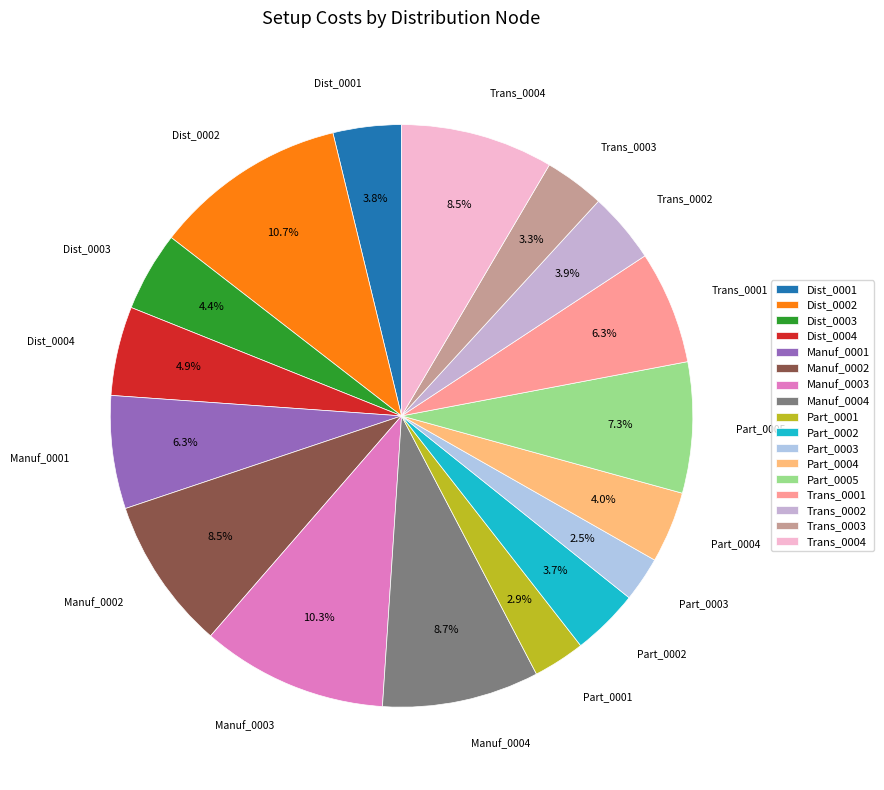

What percentage is the Trans_0001 slice, to the nearest percent?

6%